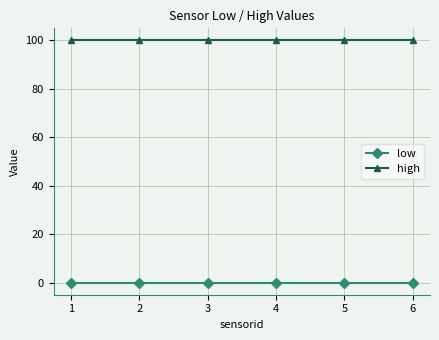

What is the sum of all high values?

600